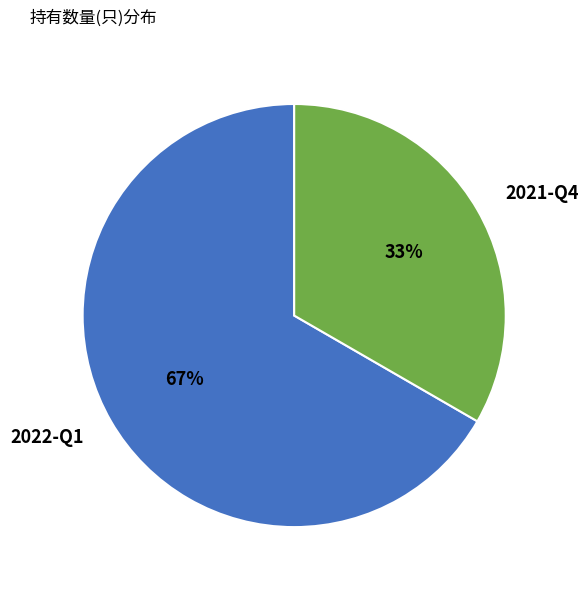

What percentage is the 2021-Q4 slice, to the nearest percent?

33%